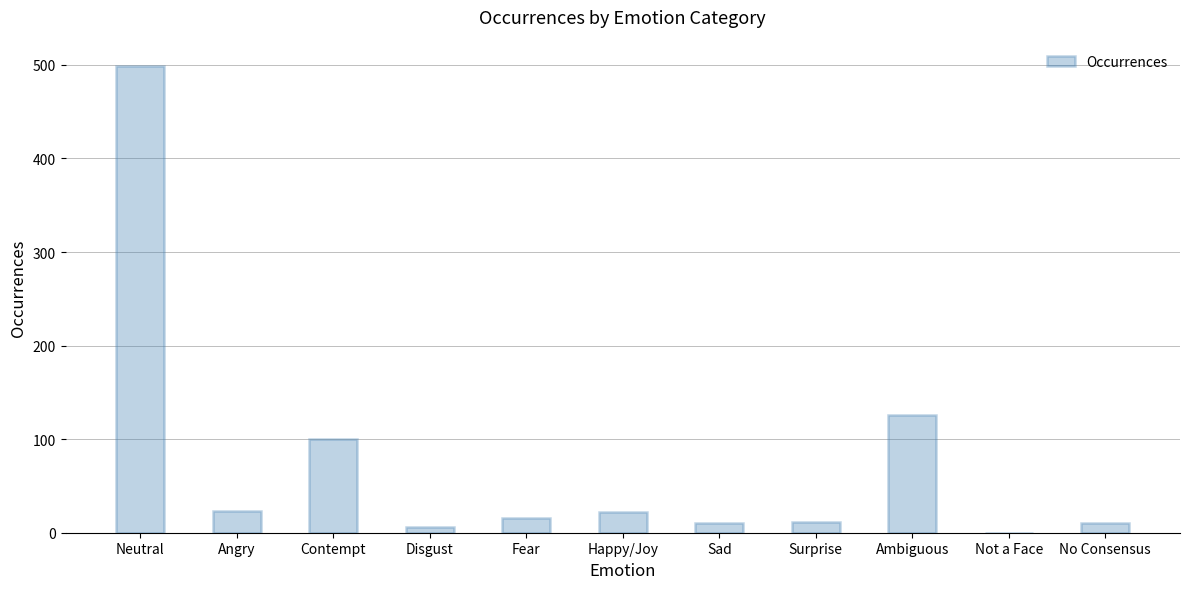

The value at Neutral is 499. True or false?

True